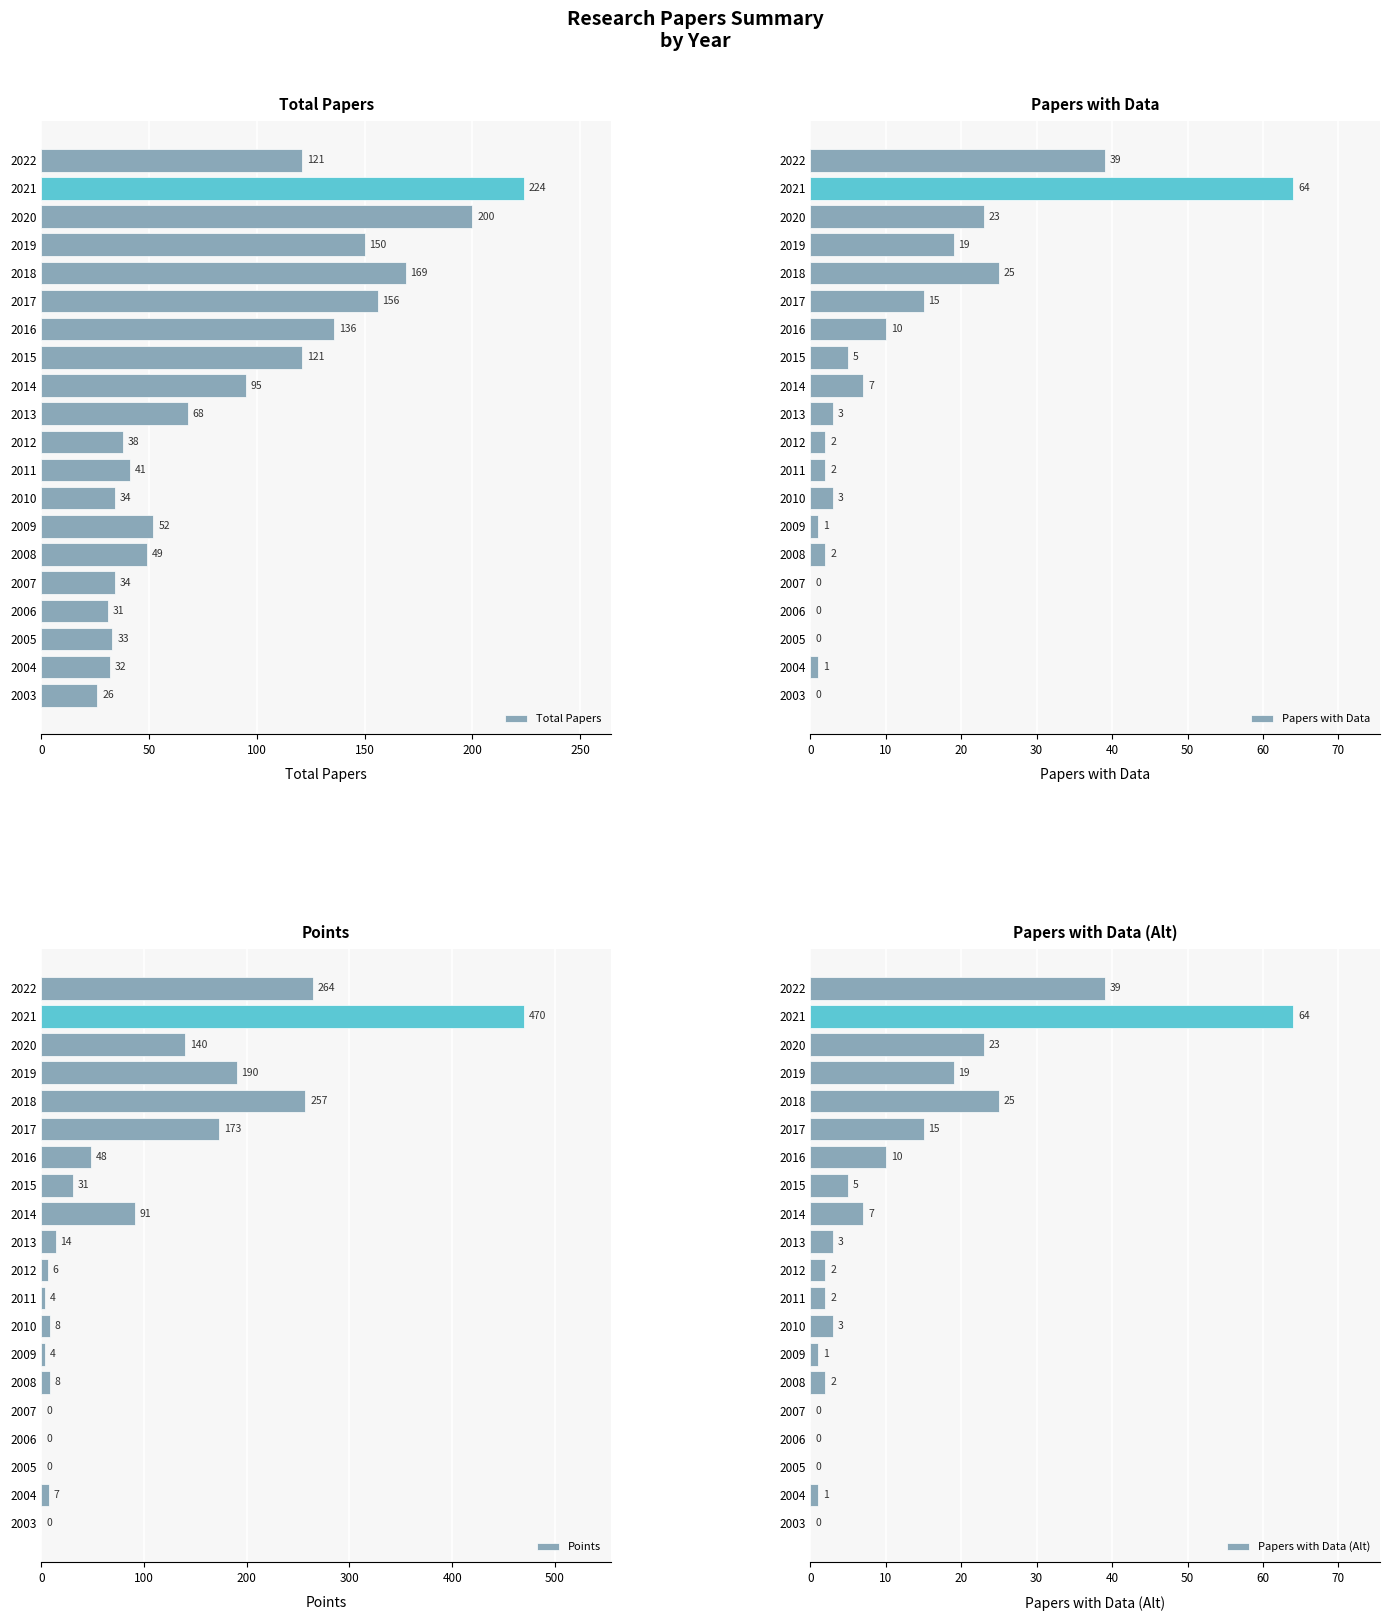

What is the sum of all Total Papers values?

1810